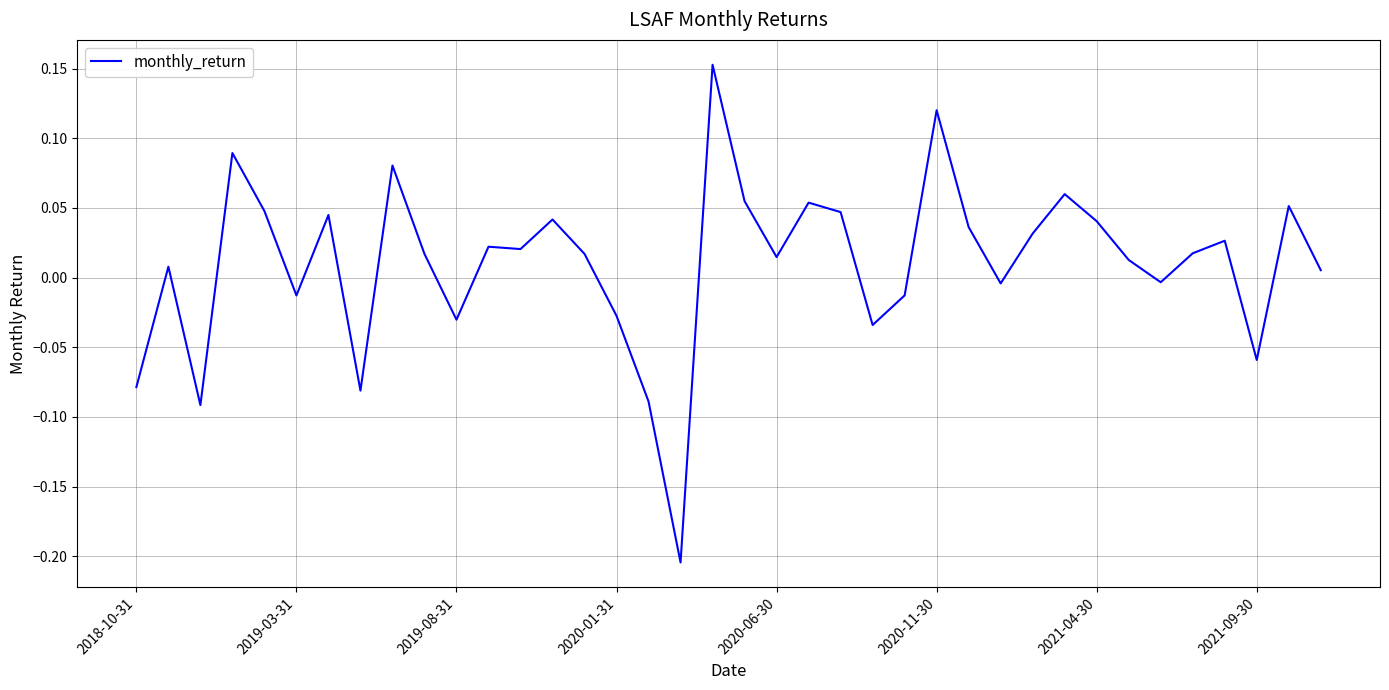

What is the difference between the maximum and minimum values?

0.4